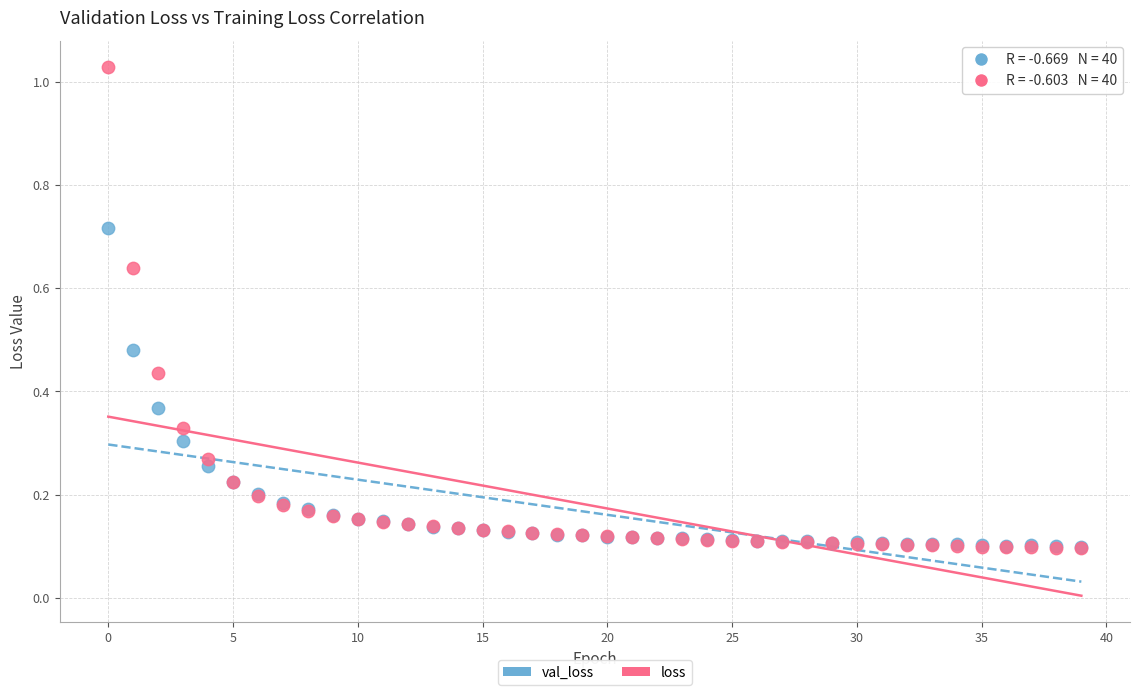

What are all the series names shown in the legend?

val_loss, loss